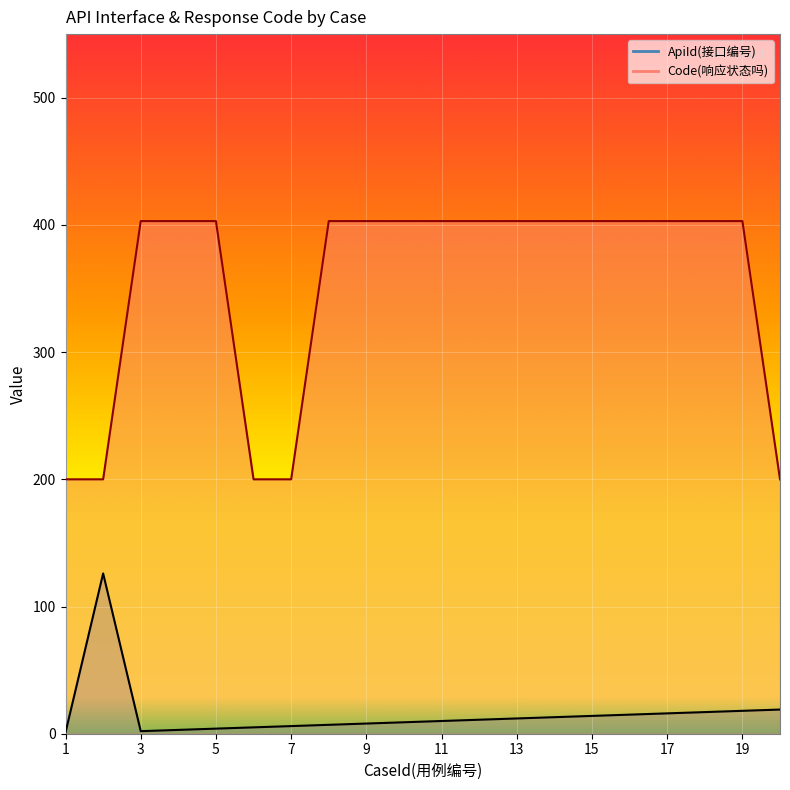

Rank the categories by ApiId(接口编号) value from highest to lowest.

2, 20, 19, 18, 17, 16, 15, 14, 13, 12, 11, 10, 9, 8, 7, 6, 5, 4, 3, 1